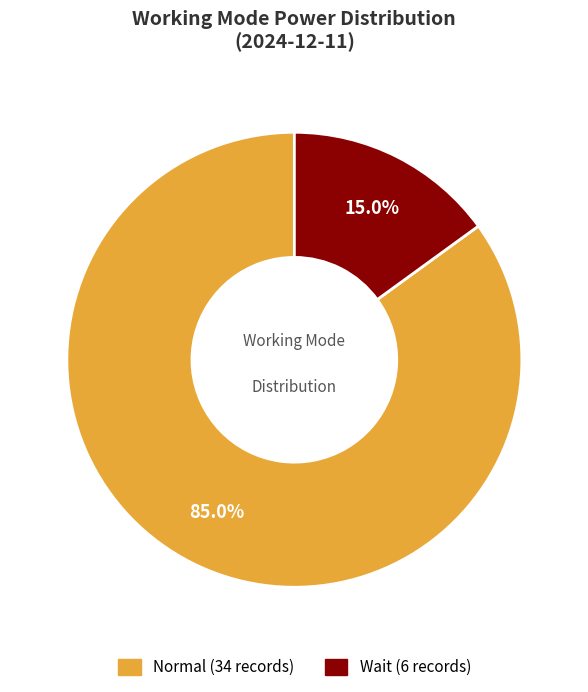

Which category has the smallest portion of the pie?

Wait